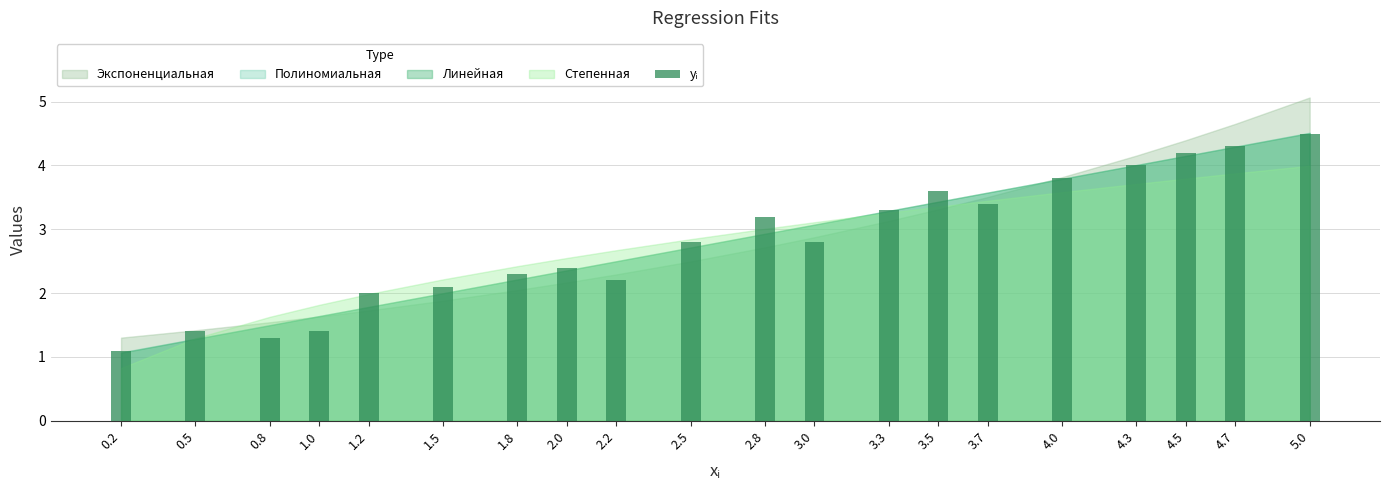

Count the number of data series in this chart.

1